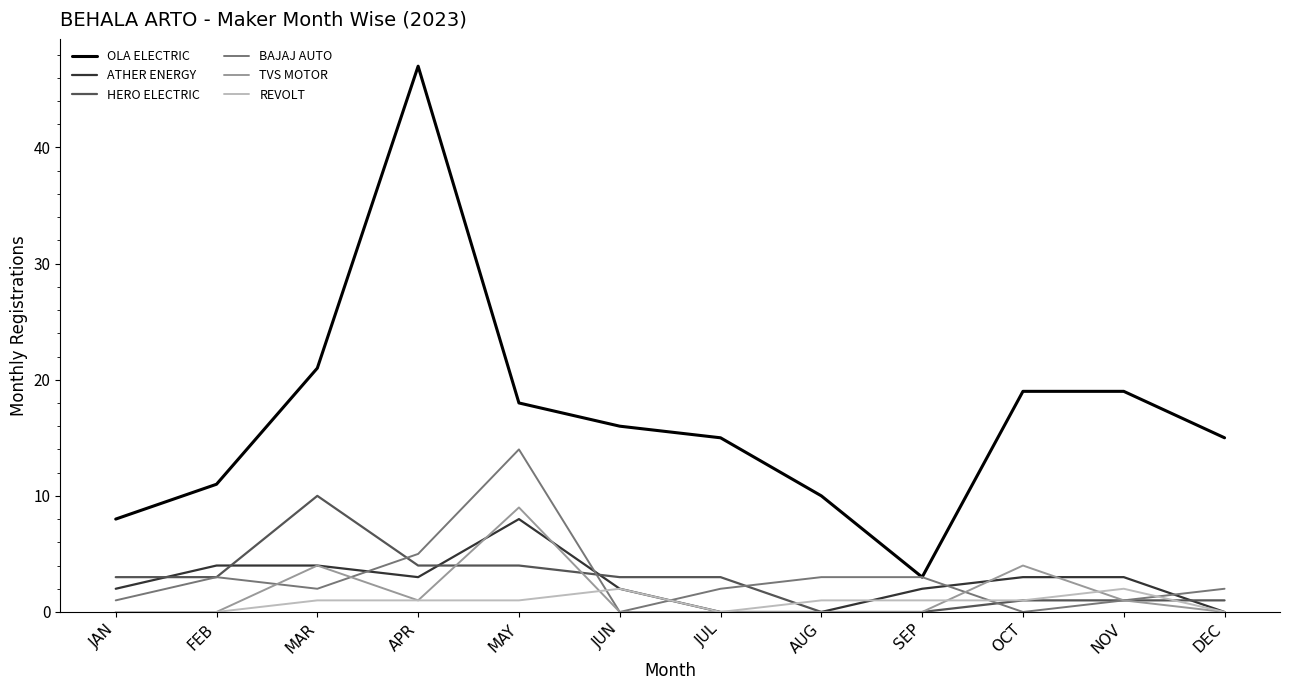

What are all the series names shown in the legend?

OLA ELECTRIC, ATHER ENERGY, HERO ELECTRIC, BAJAJ AUTO, TVS MOTOR, REVOLT